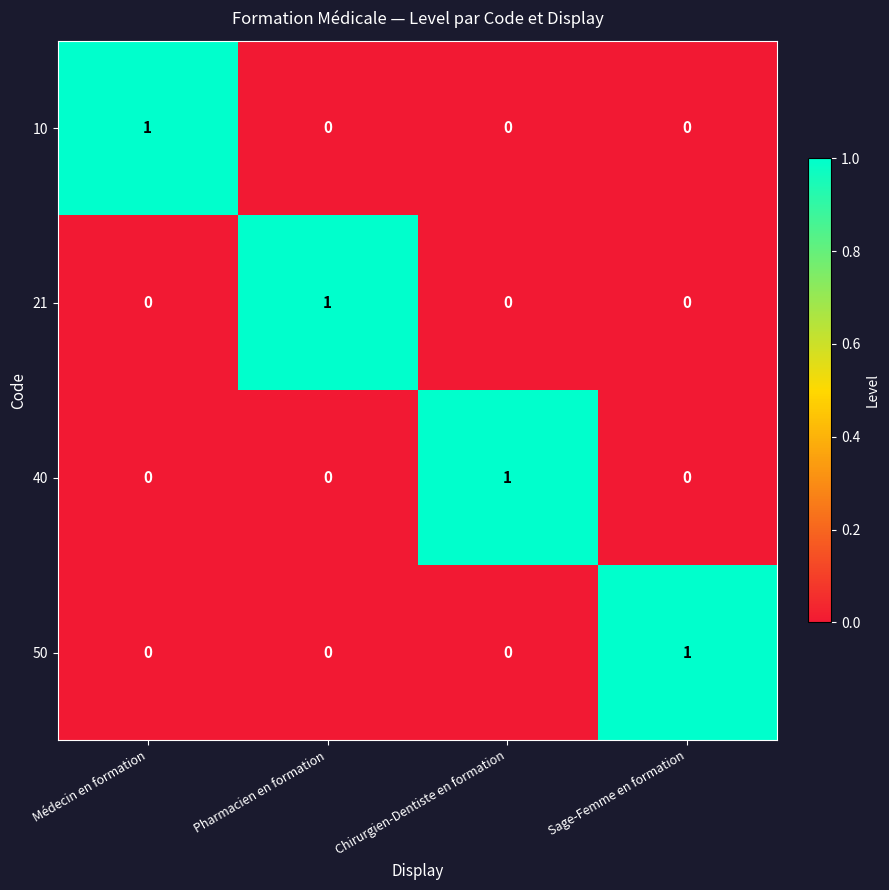

How many 40 values are between 0 and 1?

4